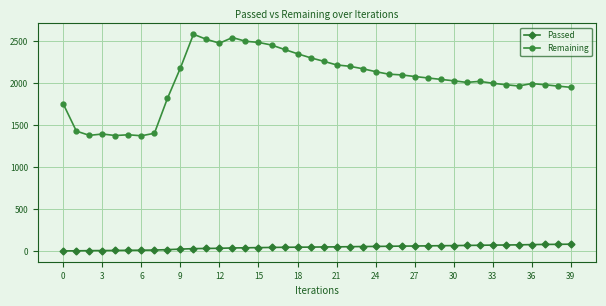

How many categories are shown in the chart?

40